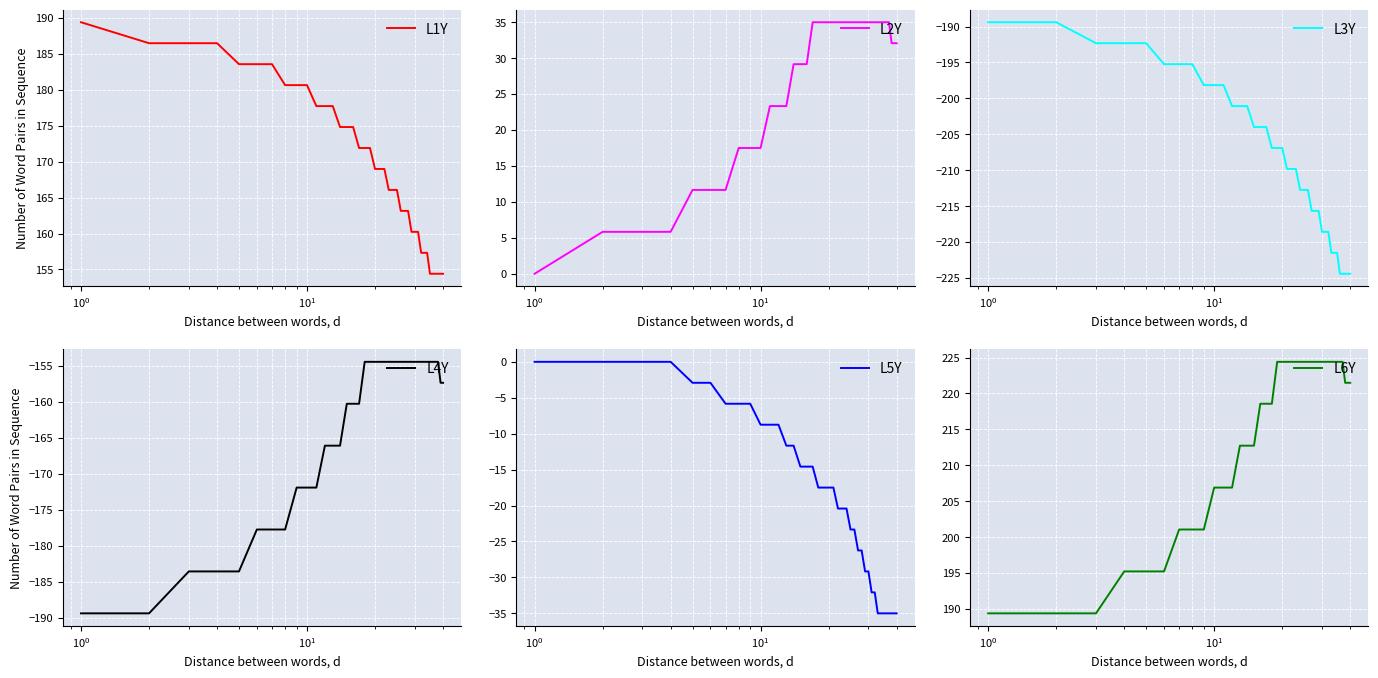

What is the highest value of the L1Y series?

189.4